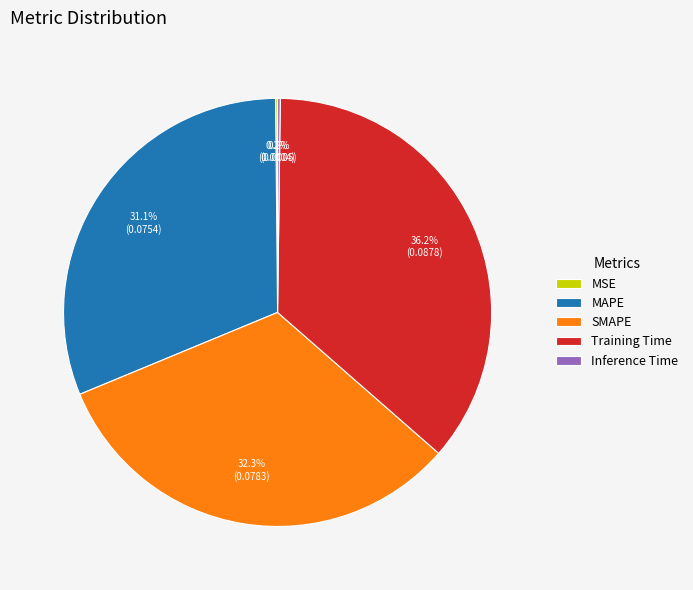

What is the total percentage of Training Time and SMAPE?

68.5%